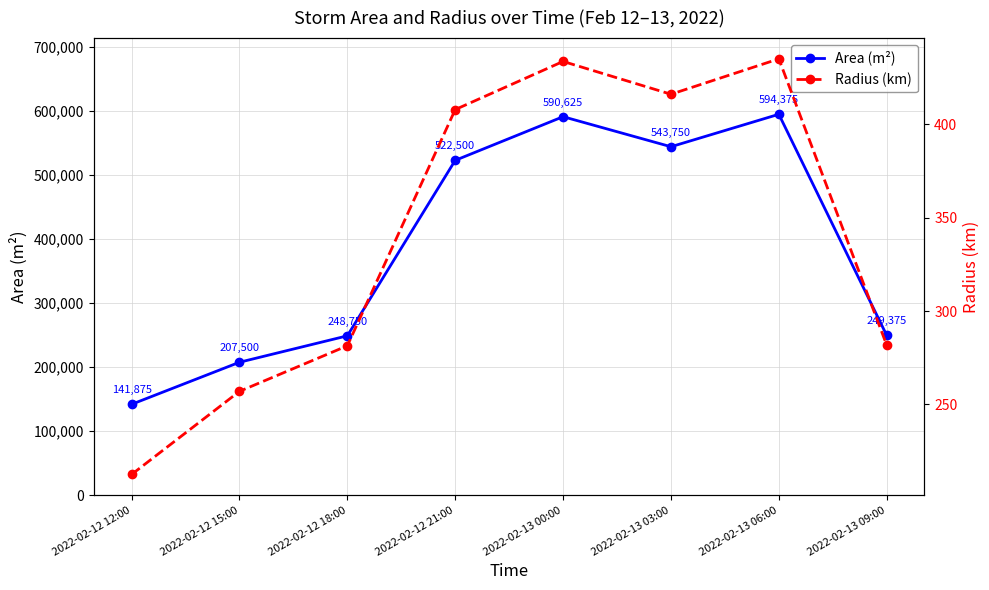

True or false: Radius (km) has a value of 281.7 at 2022-02-13 09:00.

True